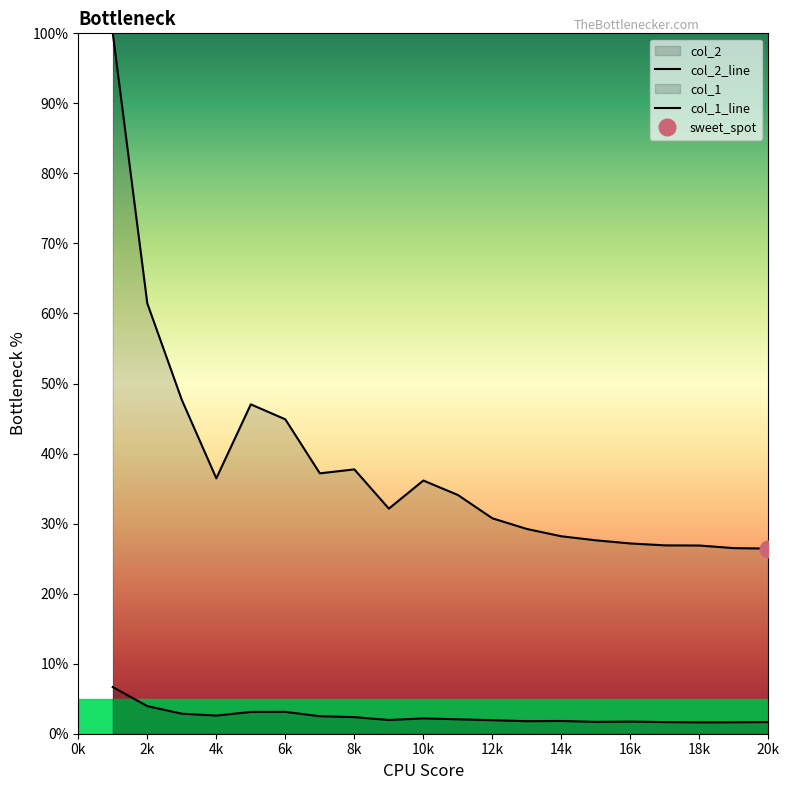

At 13, list the series in order from largest to smallest.

col_2, col_1